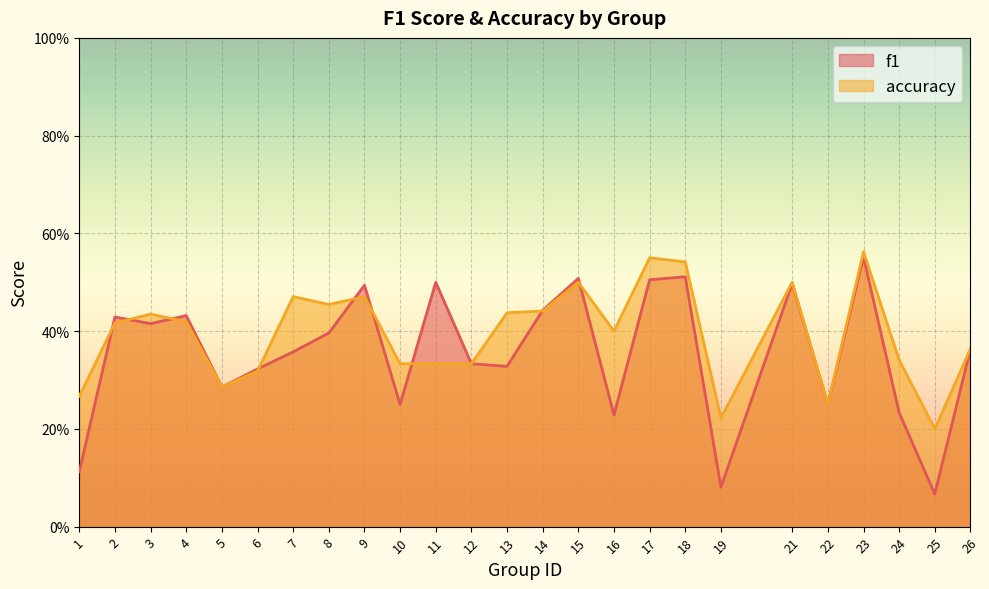

What is the value of the f1 point at the 13th from the left?

0.3